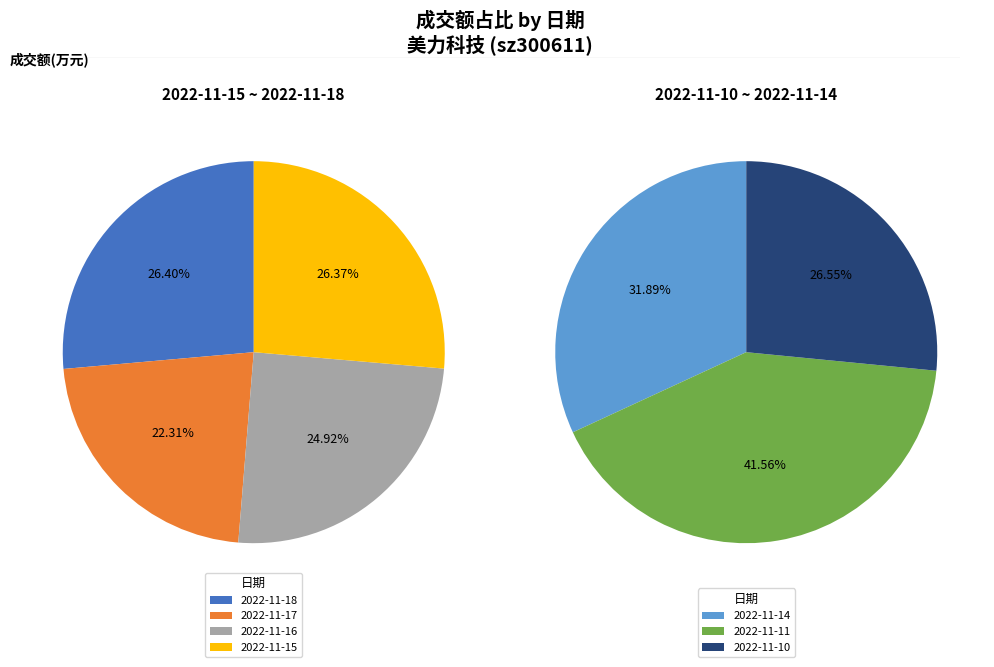

What is the largest slice in the pie chart?

2022-11-11